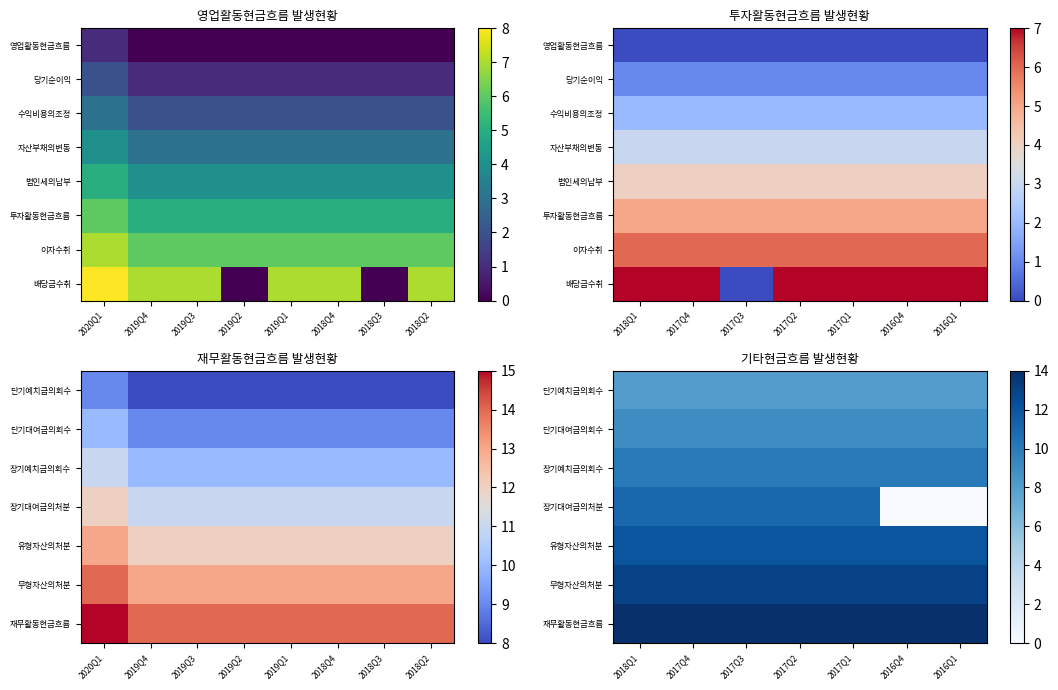

How many categories are shown in the chart?

7